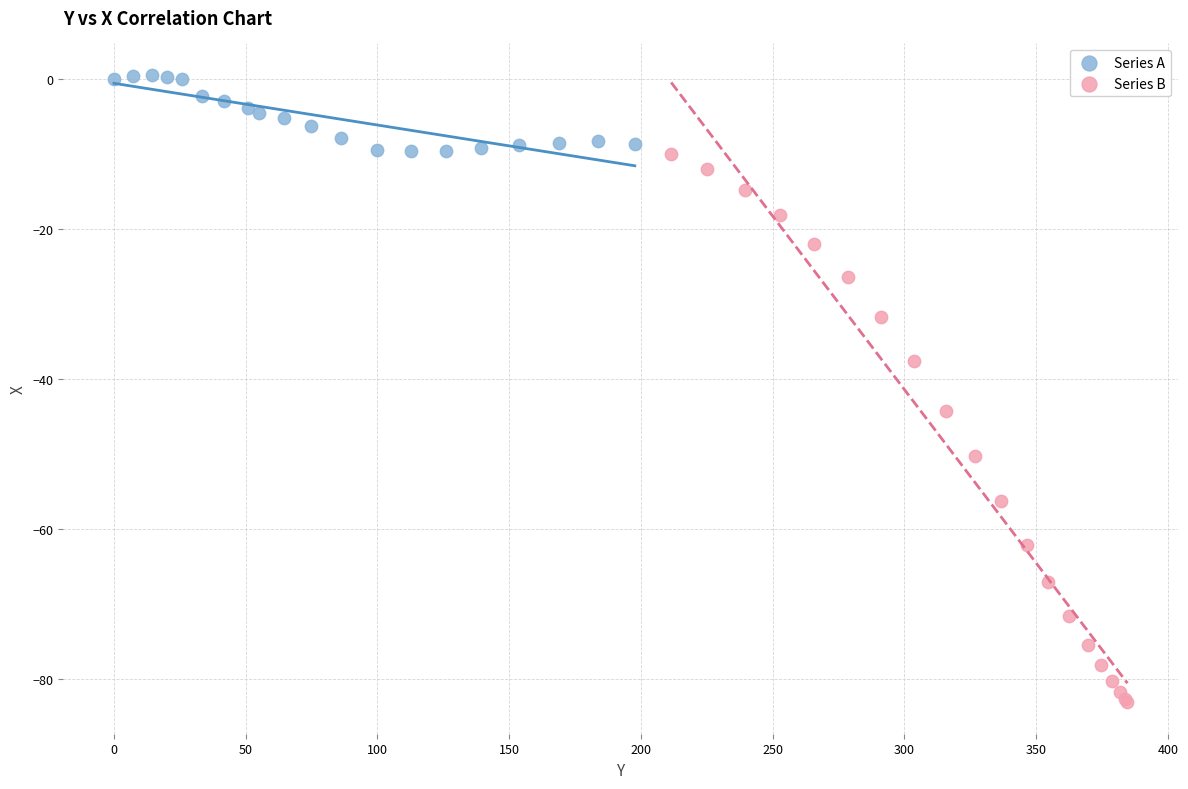

Which series contains the lowest Y value?

Series B